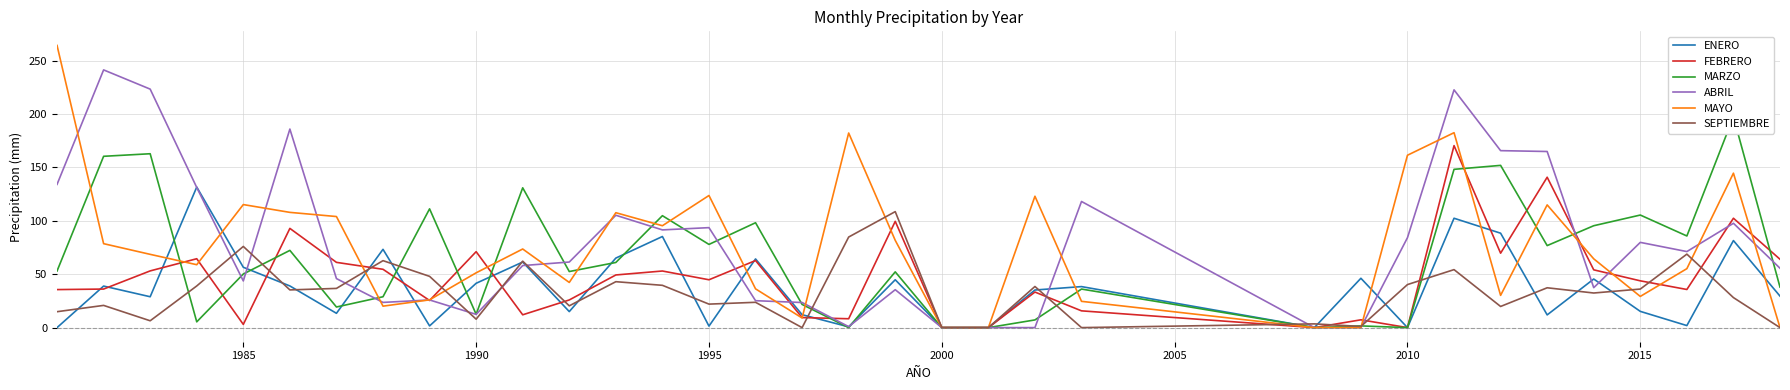

What is the highest value of the SEPTIEMBRE series?

108.6